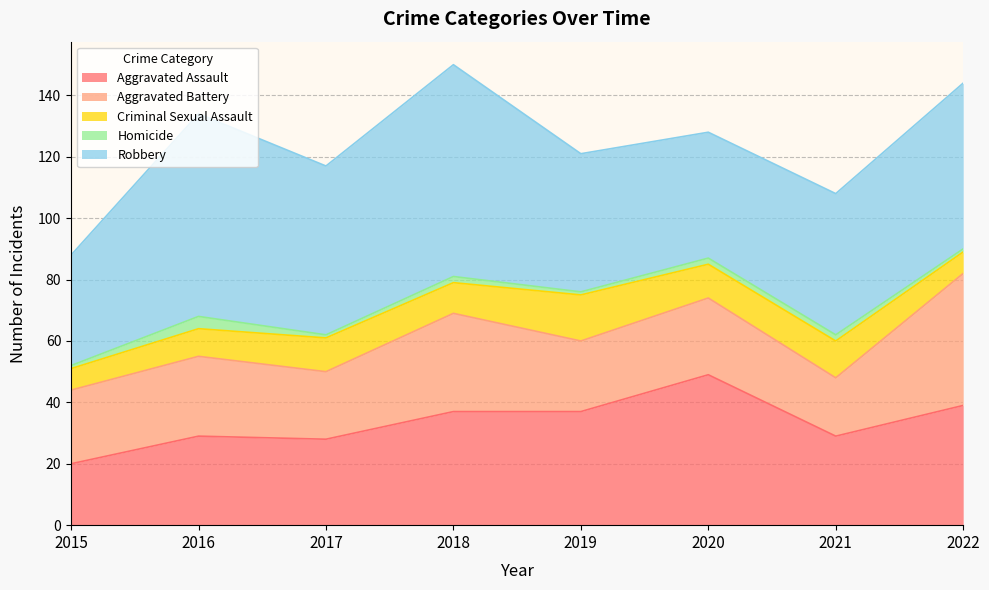

The Aggravated Assault series shows 39 at 2022. True or false?

True